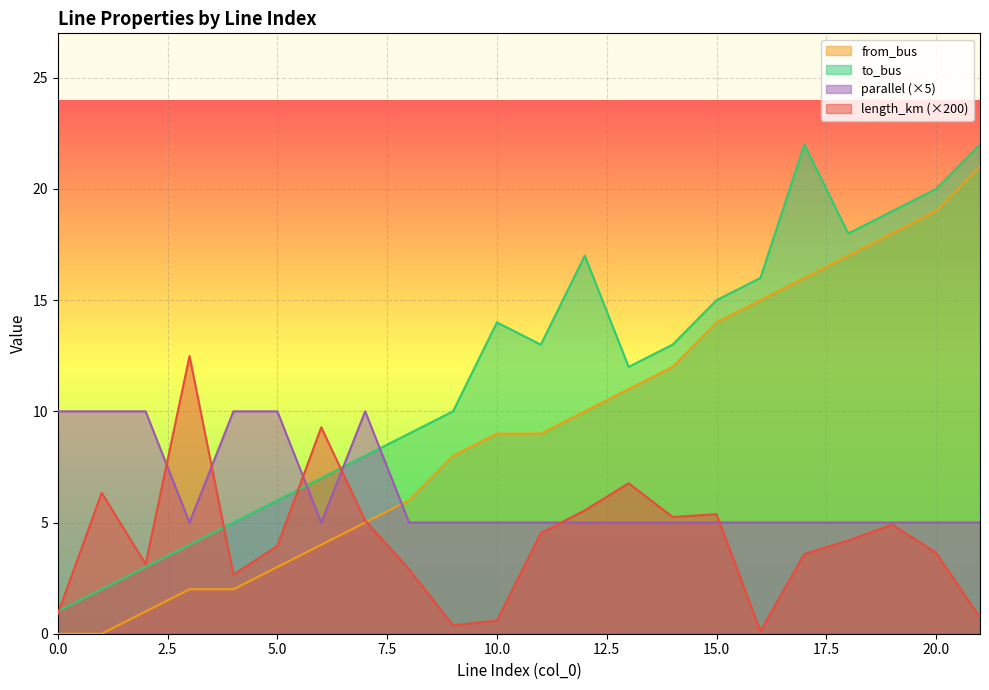

What is the difference between the from_bus values at 17 and 19?

2.0